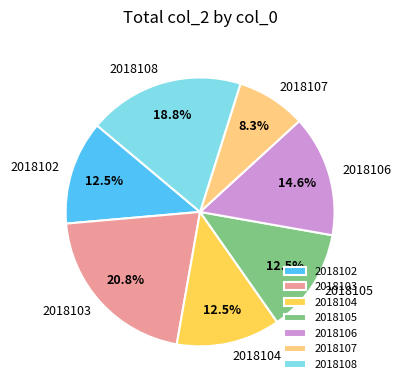

Is there a majority slice in this chart?

No